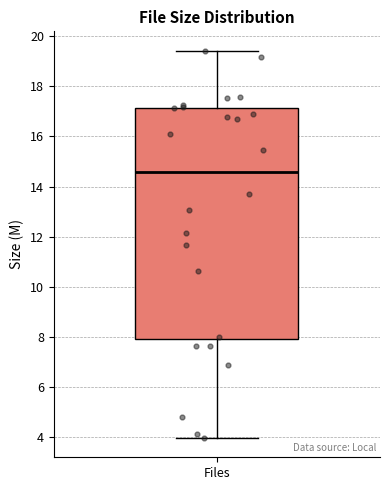

Read this box plot against the y-axis: the position of the median line, the range covered by the box, and the ends of both whiskers. The values are not printed on the chart, so give them approximately, as read against the axis.

median 14.6, box 8.0 to 17.2, whiskers 4.0 to 19.4